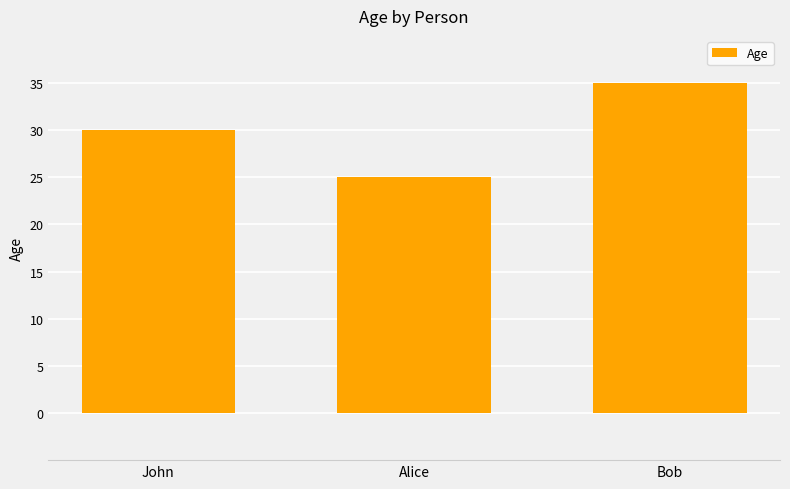

What is the value of the 3rd bar from the left?

35